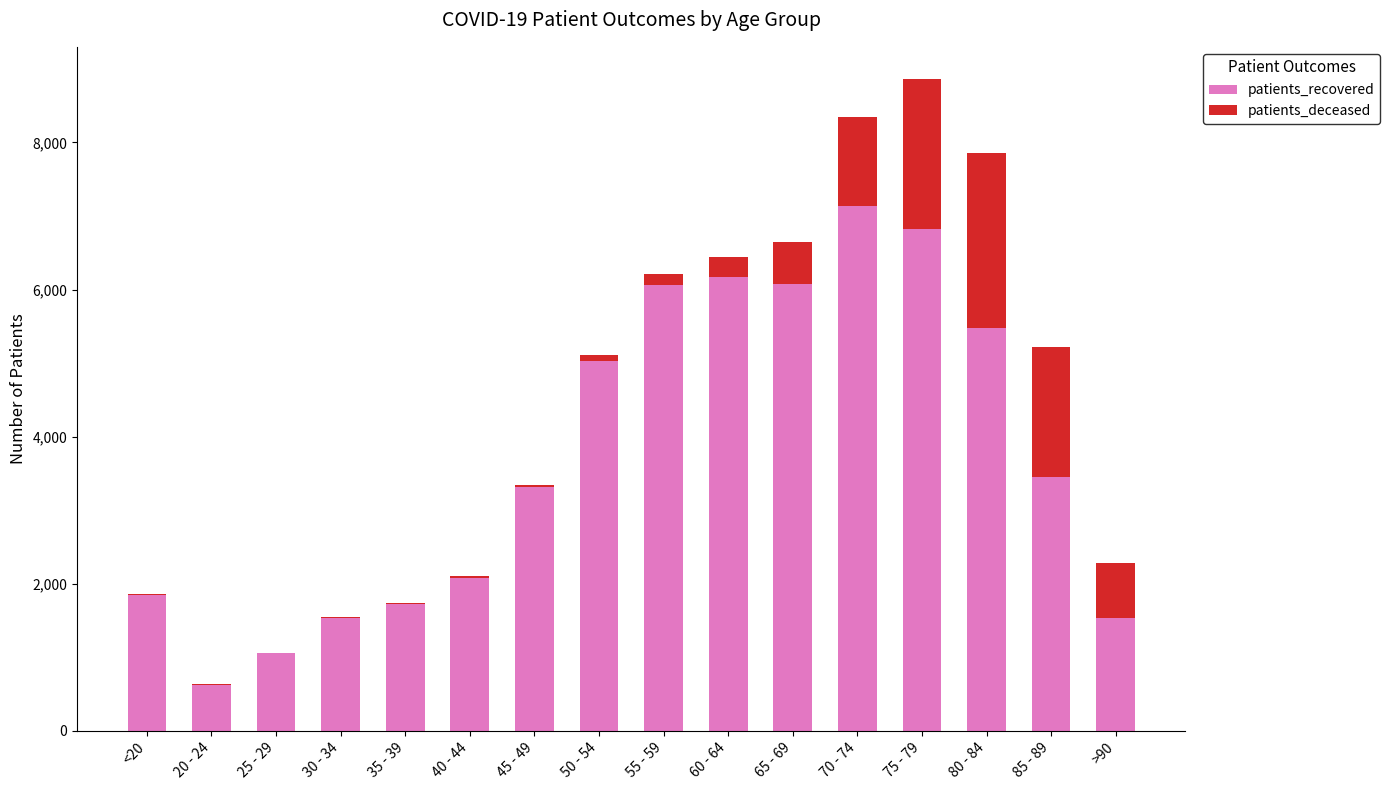

Which category has the highest value in the patients_recovered series?

70 - 74